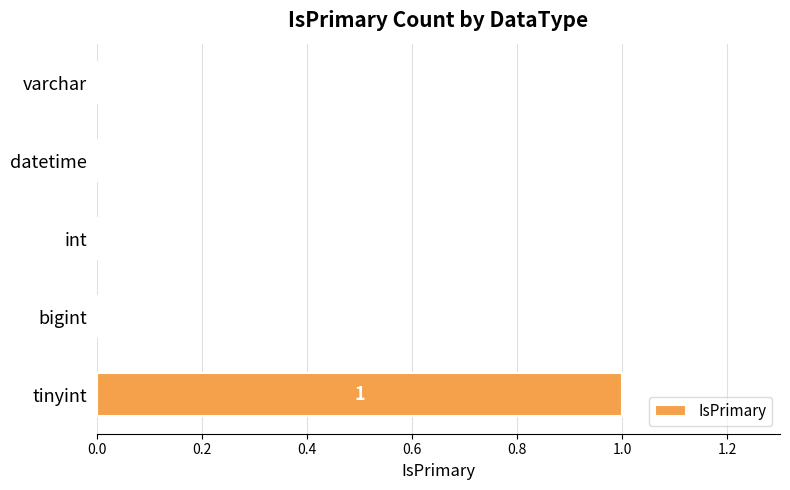

How many values are between 0 and 1?

5